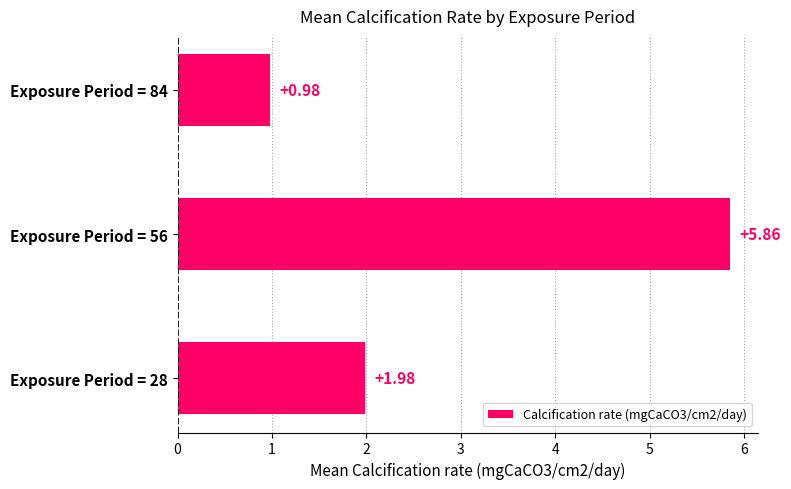

What is the average value?

2.9